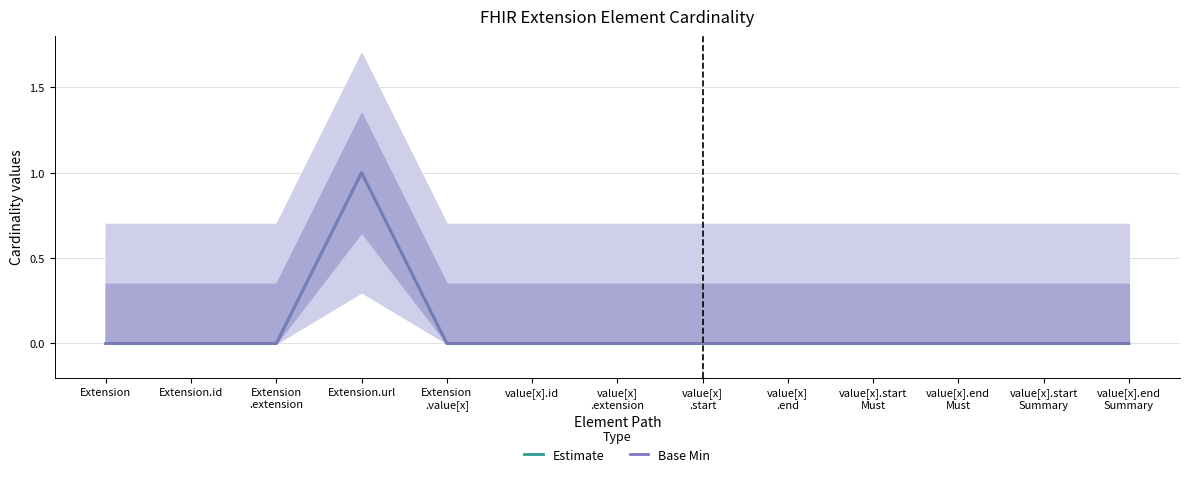

True or false: Estimate and Base Min cross at least once.

False